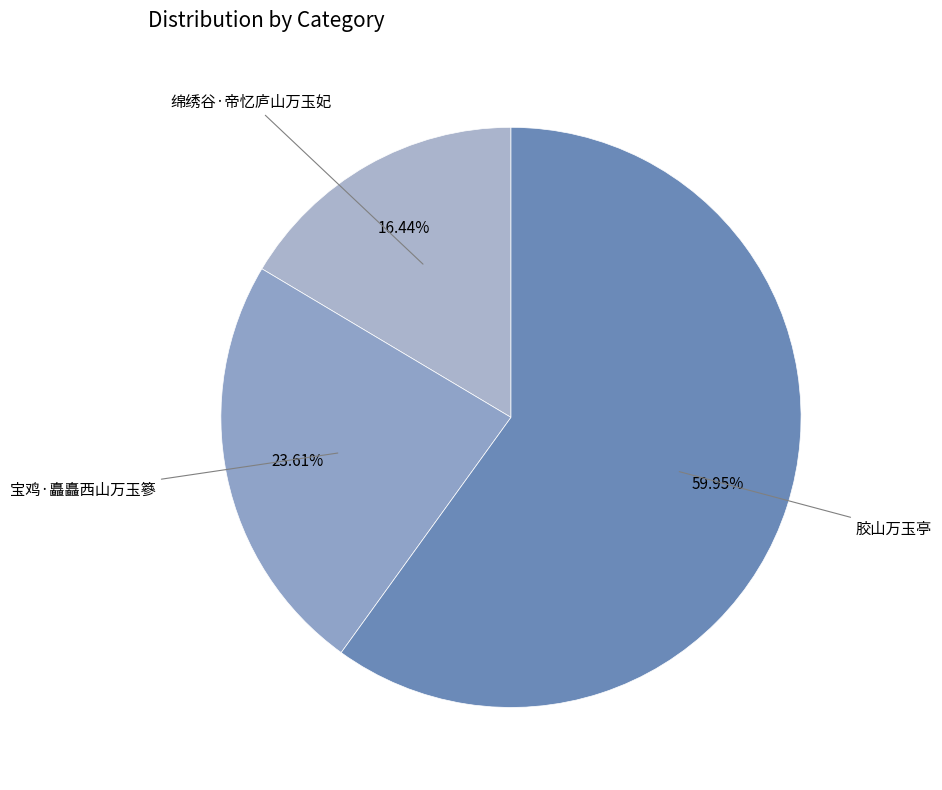

To the nearest percent, what is the average slice percentage?

33%